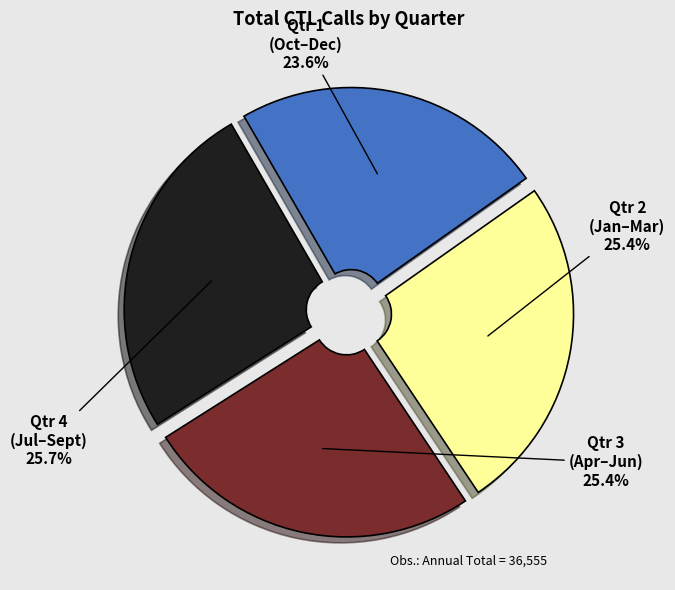

What percentage is NOT represented by Qtr 1?

76.4%